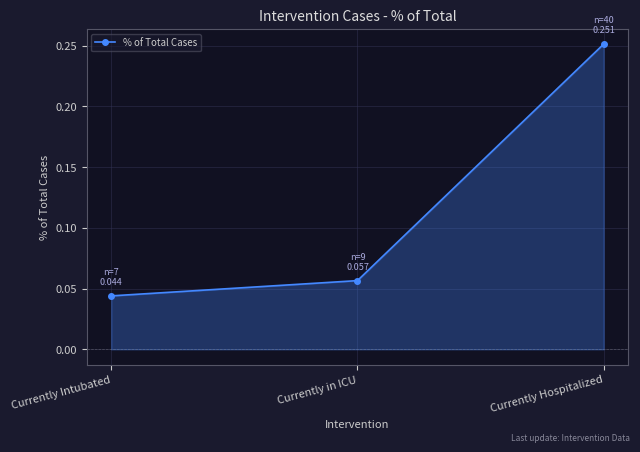

What position from the right is Currently Intubated?

3